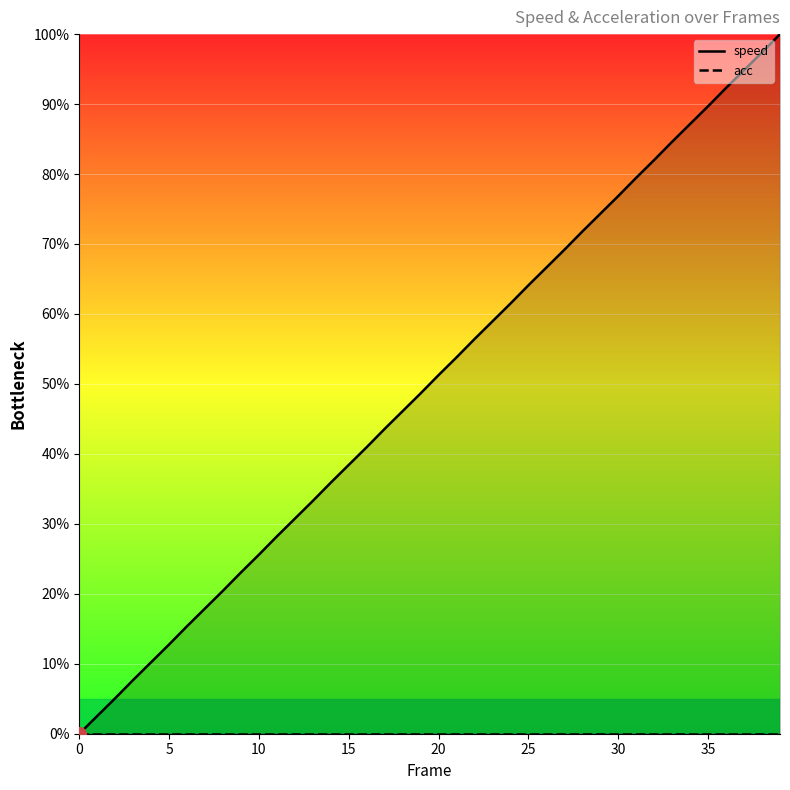

True or false: speed has more than 1 points higher than both neighbors.

False